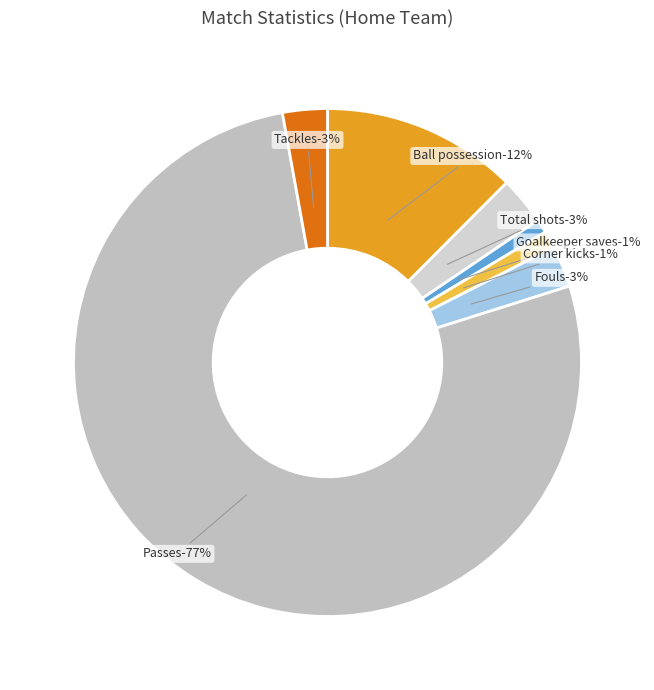

What percentage is NOT represented by Tackles?

97.2%